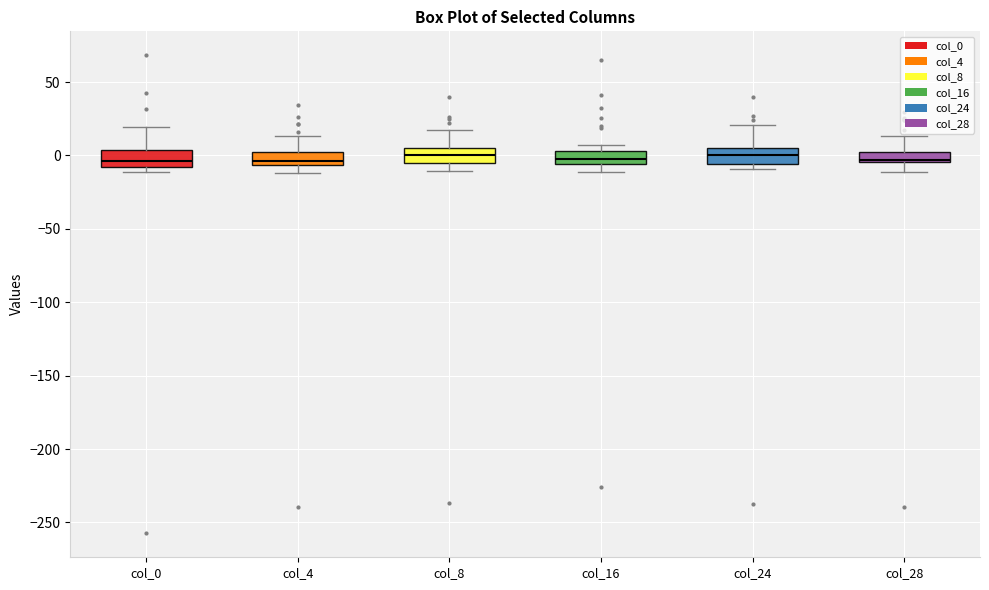

Where does the lower whisker of the box for col_4 end on the y-axis? The values are not printed on the chart, so give them approximately, as read against the axis.

-10